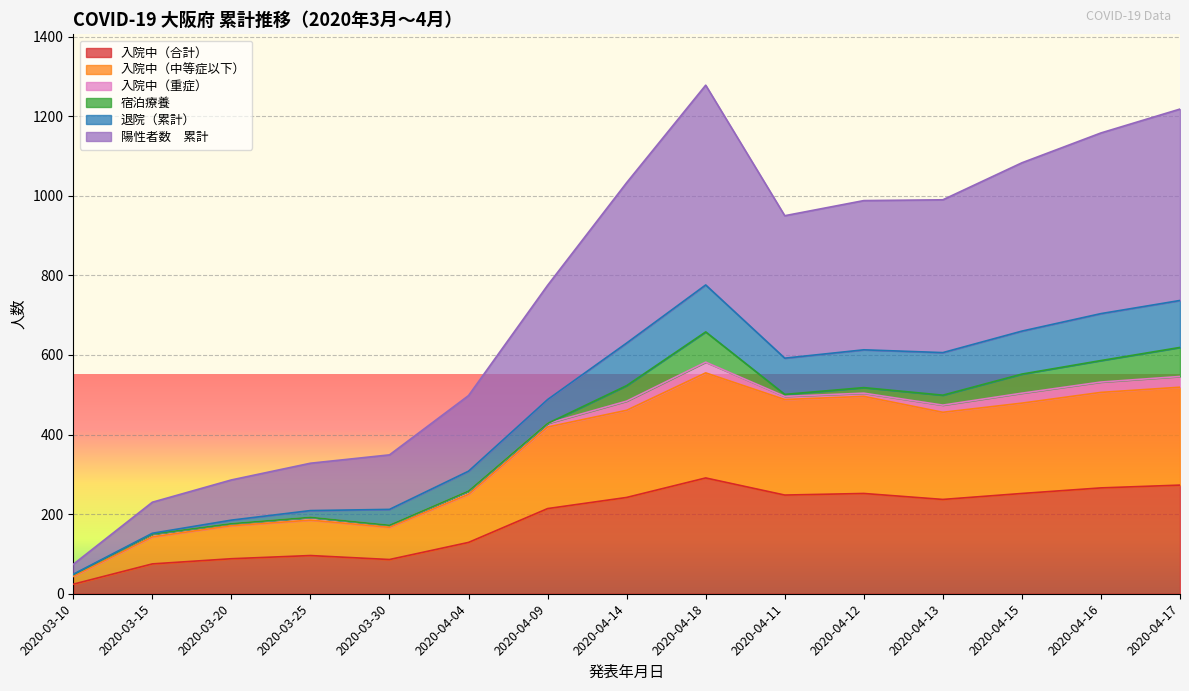

The 退院（累計） series shows 286 at 2020-03-20. True or false?

True